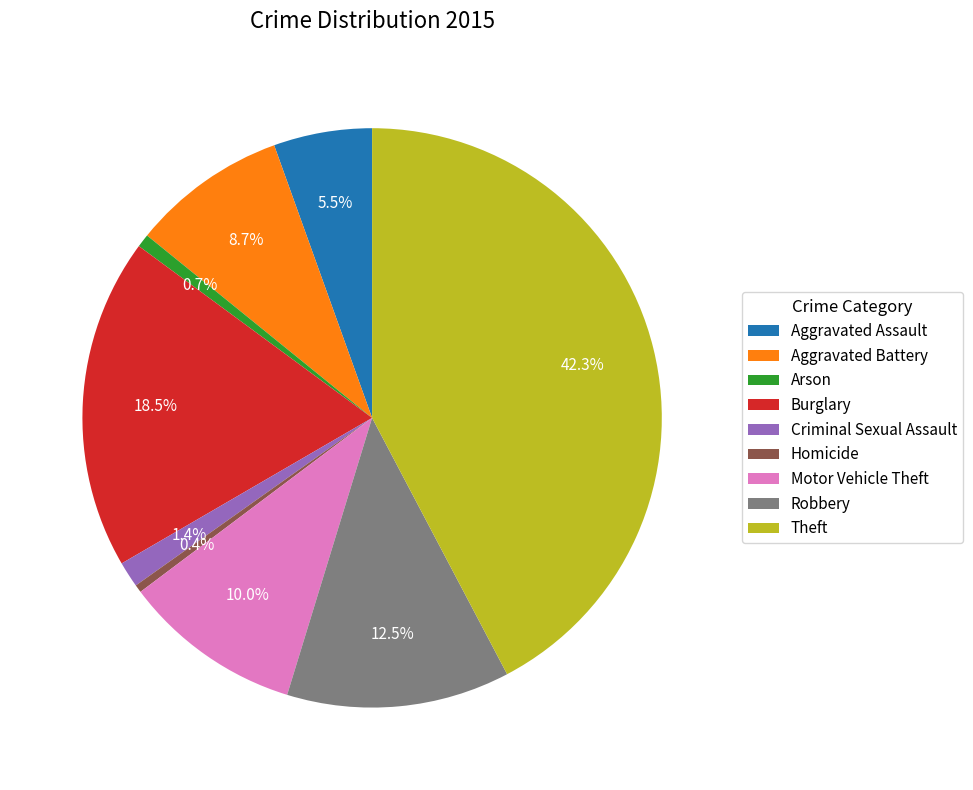

Is the sum of Criminal Sexual Assault and Theft greater than half?

No